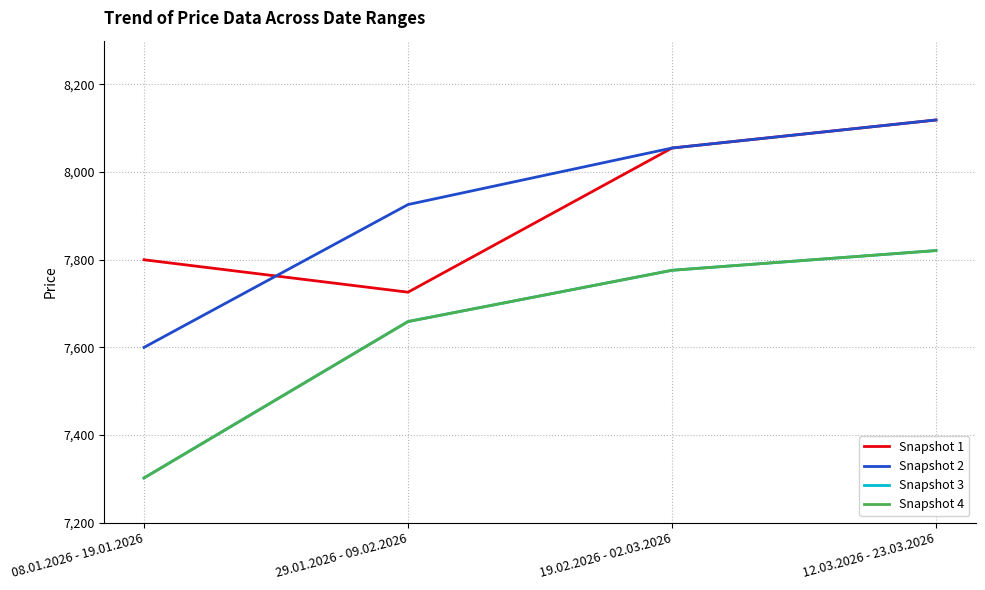

Does the chart display data point markers on the line(s)?

No